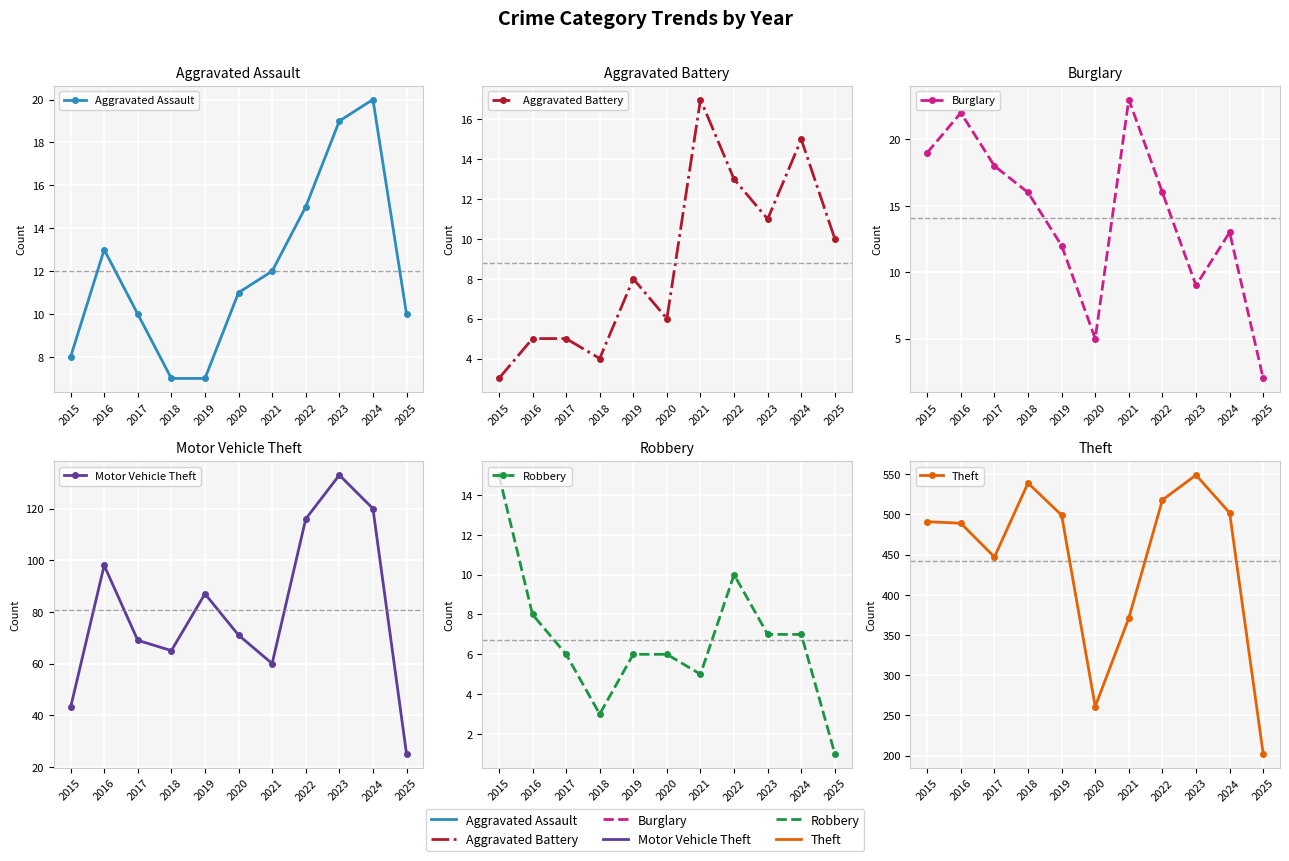

Reading left to right, list all the values displayed in this chart.

Aggravated Assault: 8	13	10	7	7	11	12	15	19	20	10
Aggravated Battery: 3	5	5	4	8	6	17	13	11	15	10
Burglary: 19	22	18	16	12	5	23	16	9	13	2
Motor Vehicle Theft: 43	98	69	65	87	71	60	116	133	120	25
Robbery: 15	8	6	3	6	6	5	10	7	7	1
Theft: 491	489	447	539	499	261	371	518	549	502	202